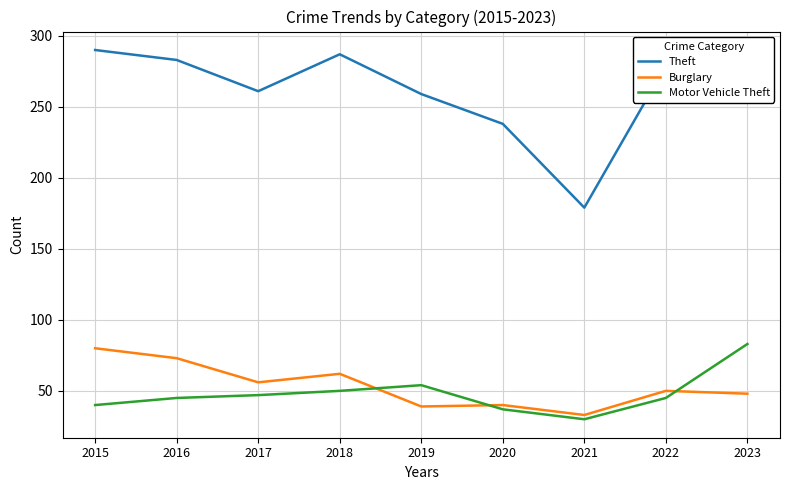

The value of Theft at 2015 is 197. True or false?

False